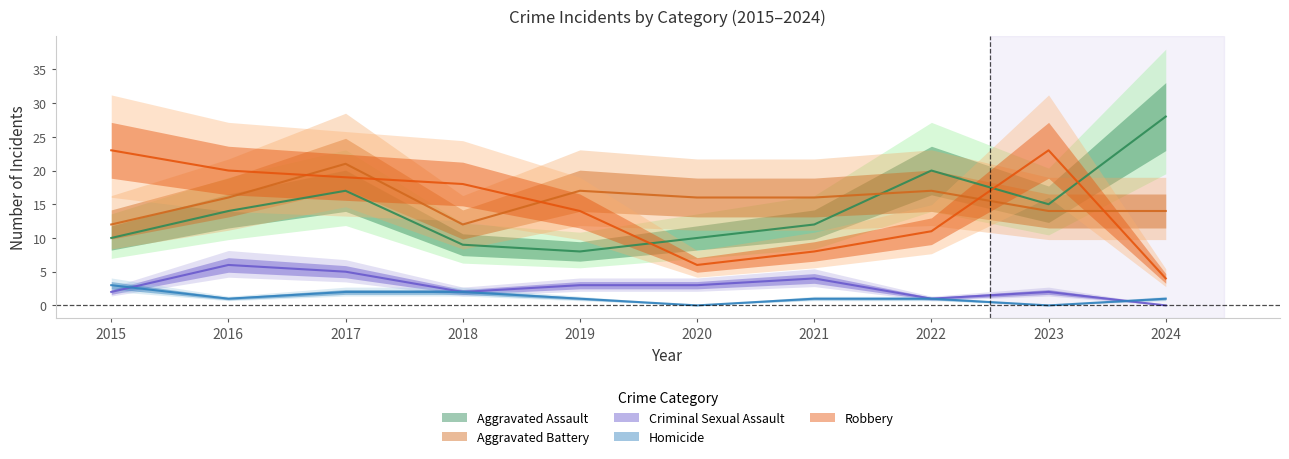

Between 2016 and 2024, which is larger?

2024